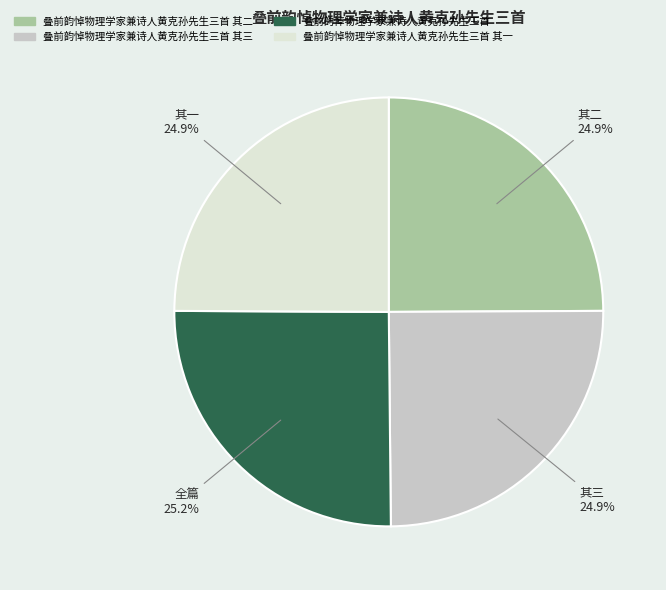

Is there a majority slice in this chart?

No